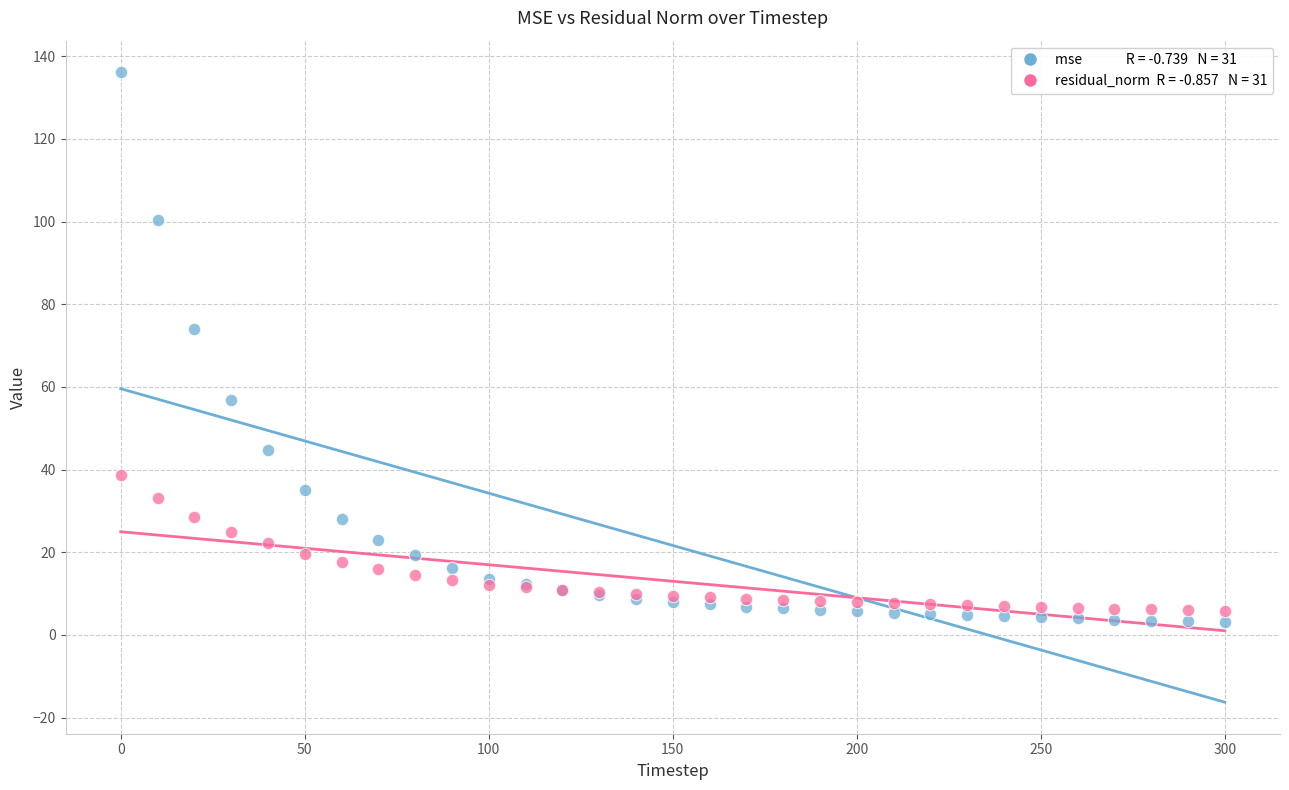

Across all series, what Y value is closest to 69?

73.9